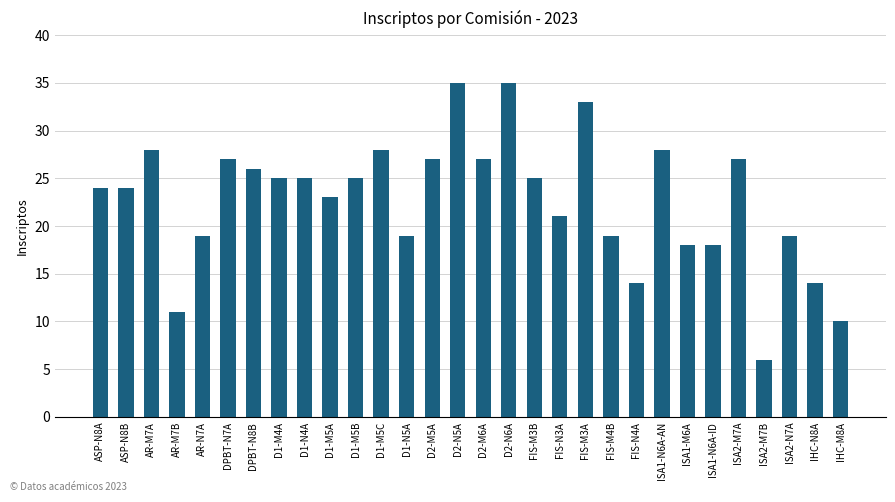

What is the minimum value shown in the chart?

6